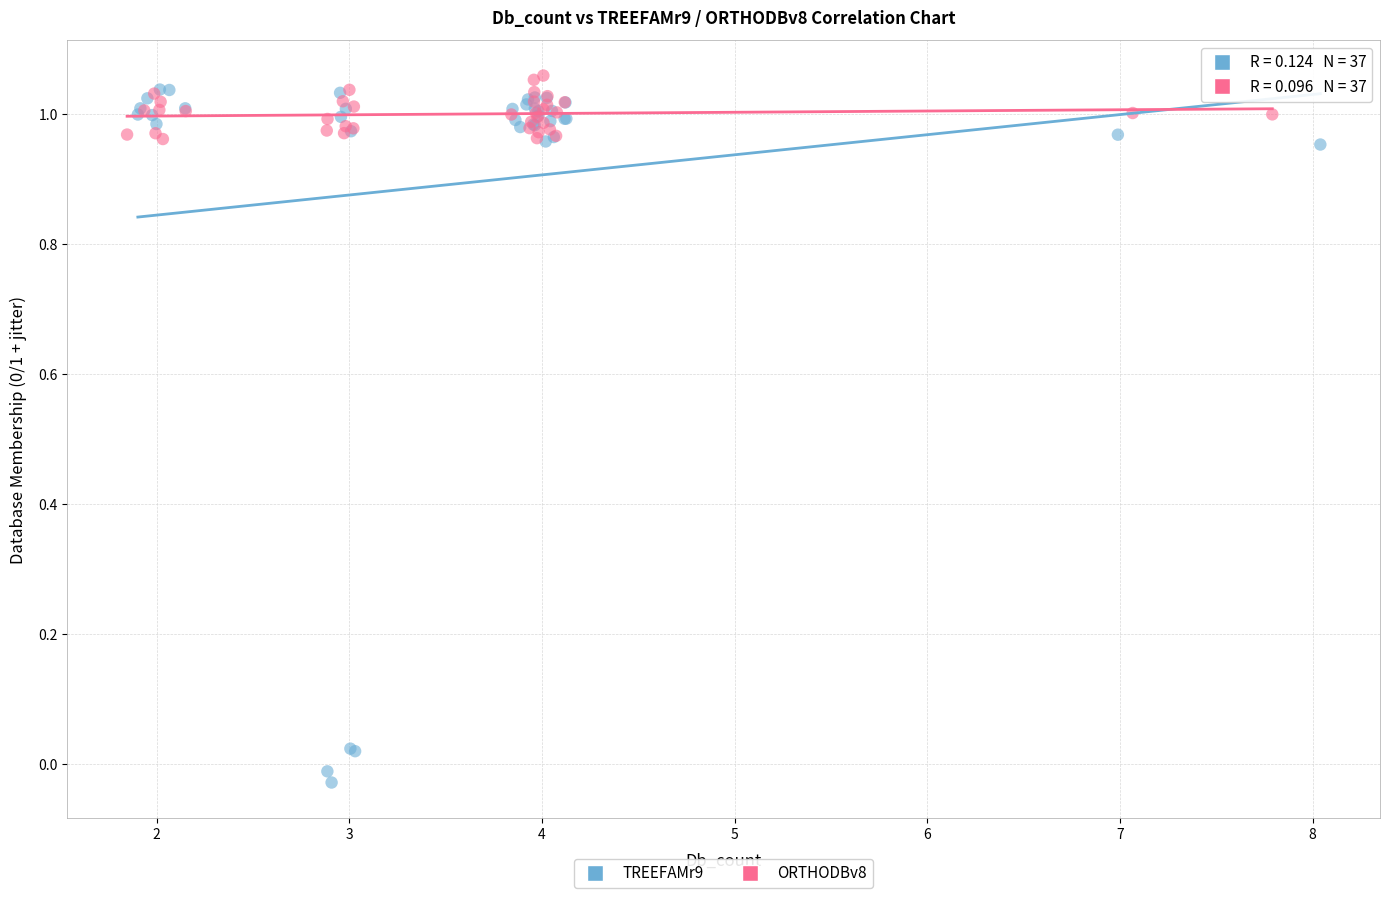

Which series reaches the minimum Y coordinate?

TREEFAMr9